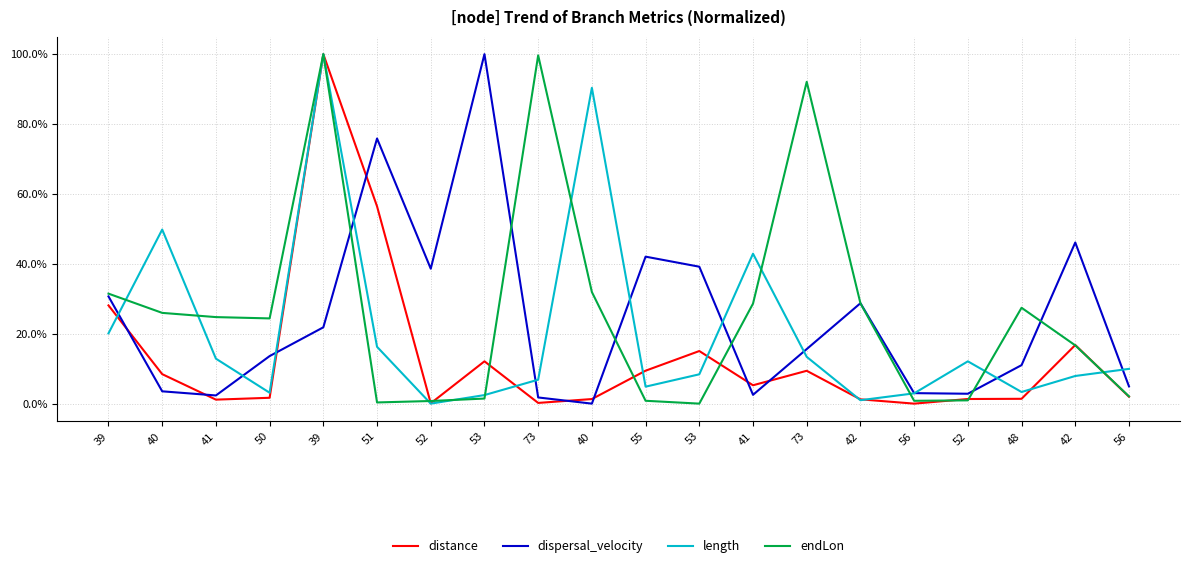

What is the approximate value of length at 39?

1.0